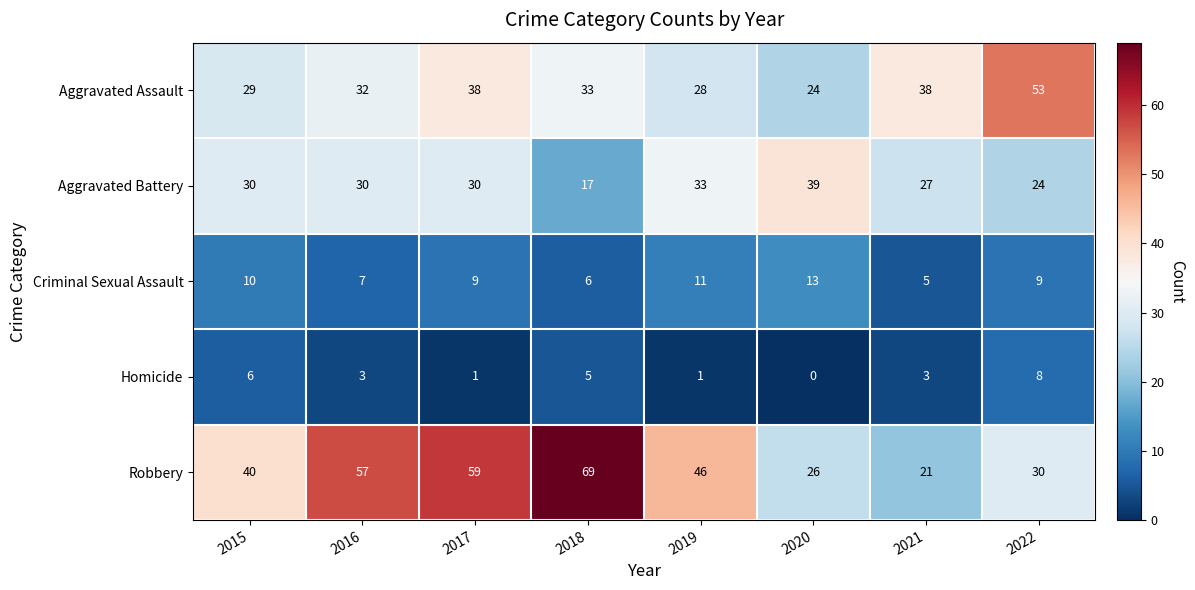

What value does the Homicide series have at 2022?

8